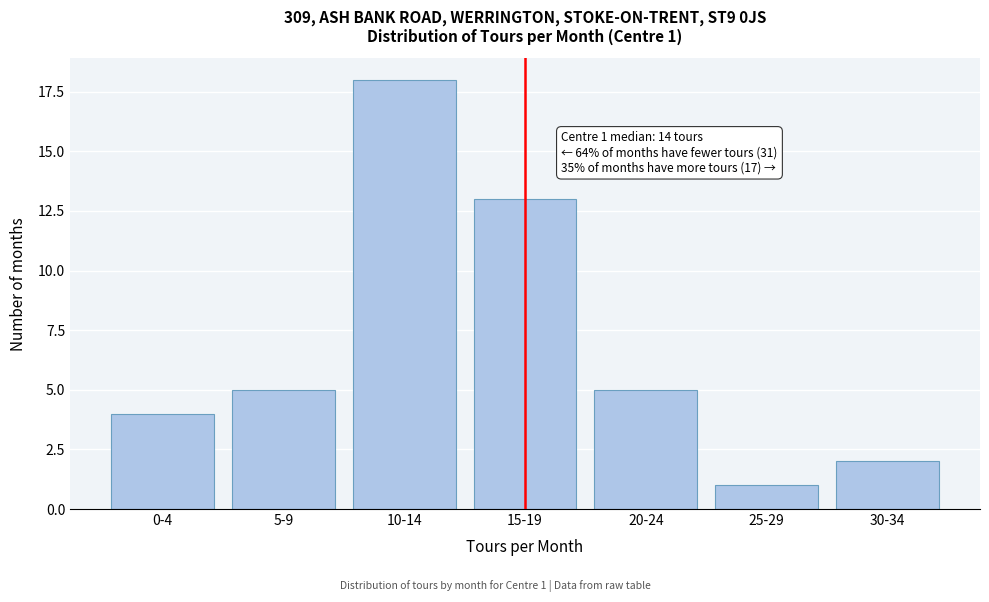

Reading left to right, extract all data points from this chart.

0-4=4	5-9=5	10-14=18	15-19=13	20-24=5	25-29=1	30-34=2